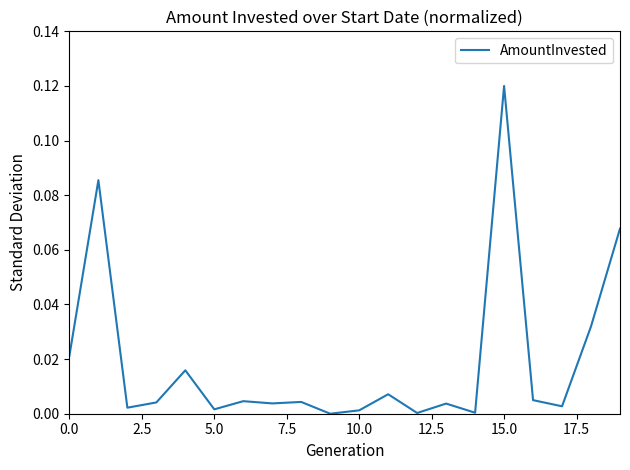

How many lines are shown in the chart?

1